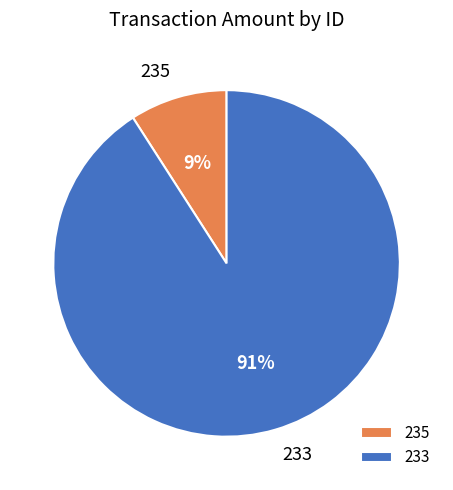

To the nearest percent, what is the combined percentage of 233 and 235?

100%